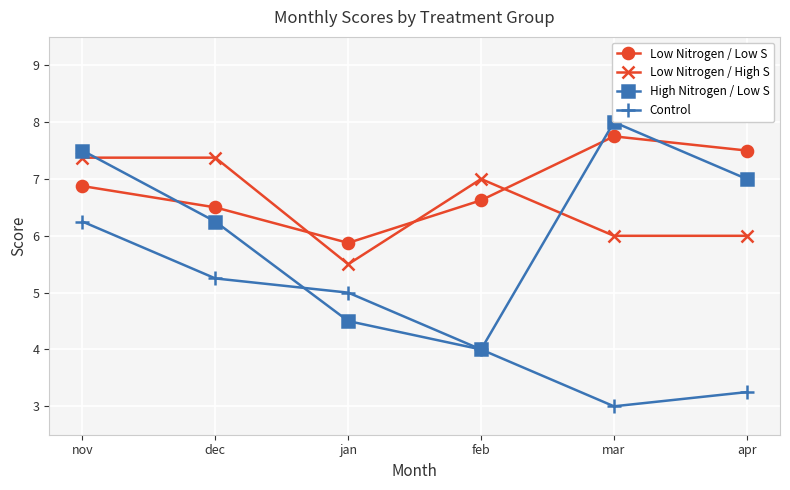

What value does the Control series have at mar?

3.0